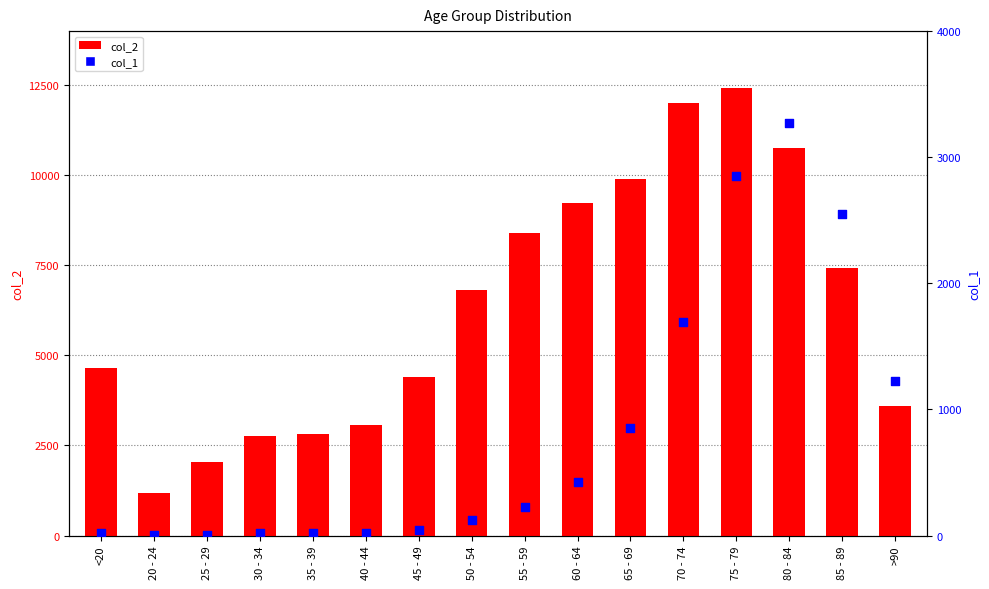

At which category is the sum across all series the highest?

75 - 79